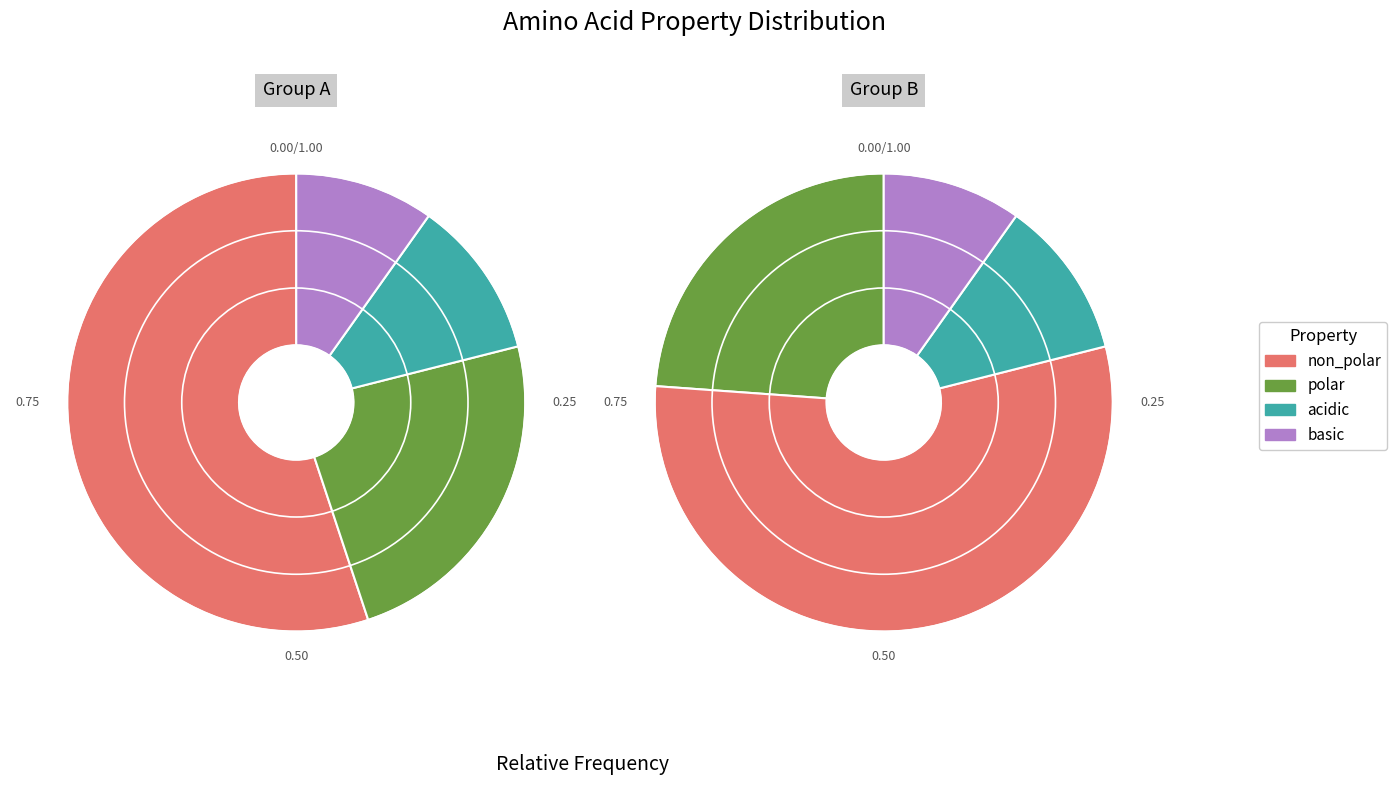

Which category accounts for the majority?

non_polar